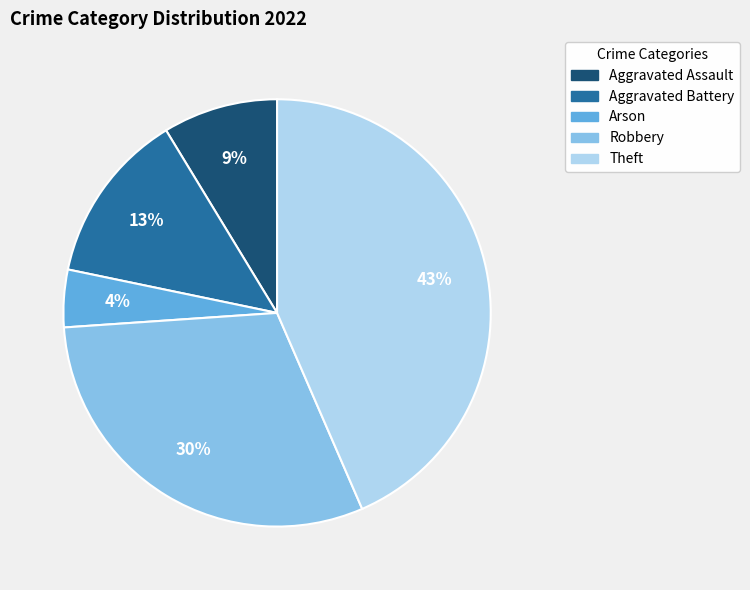

Approximately how many times larger is the value at Arson compared to Aggravated Battery?

0.3